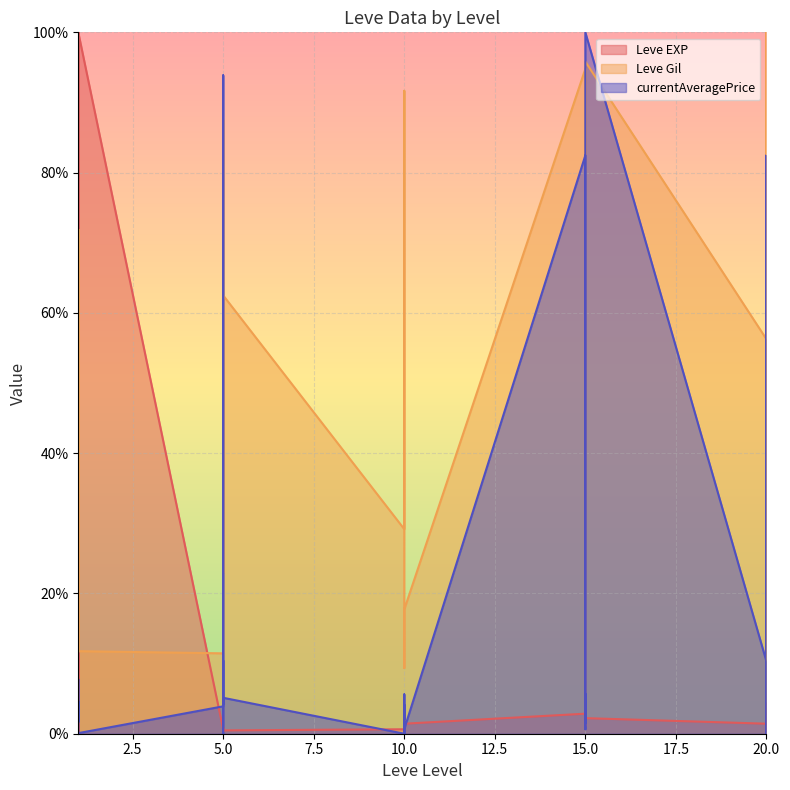

The Leve Gil series shows 38.4 at 5. True or false?

False